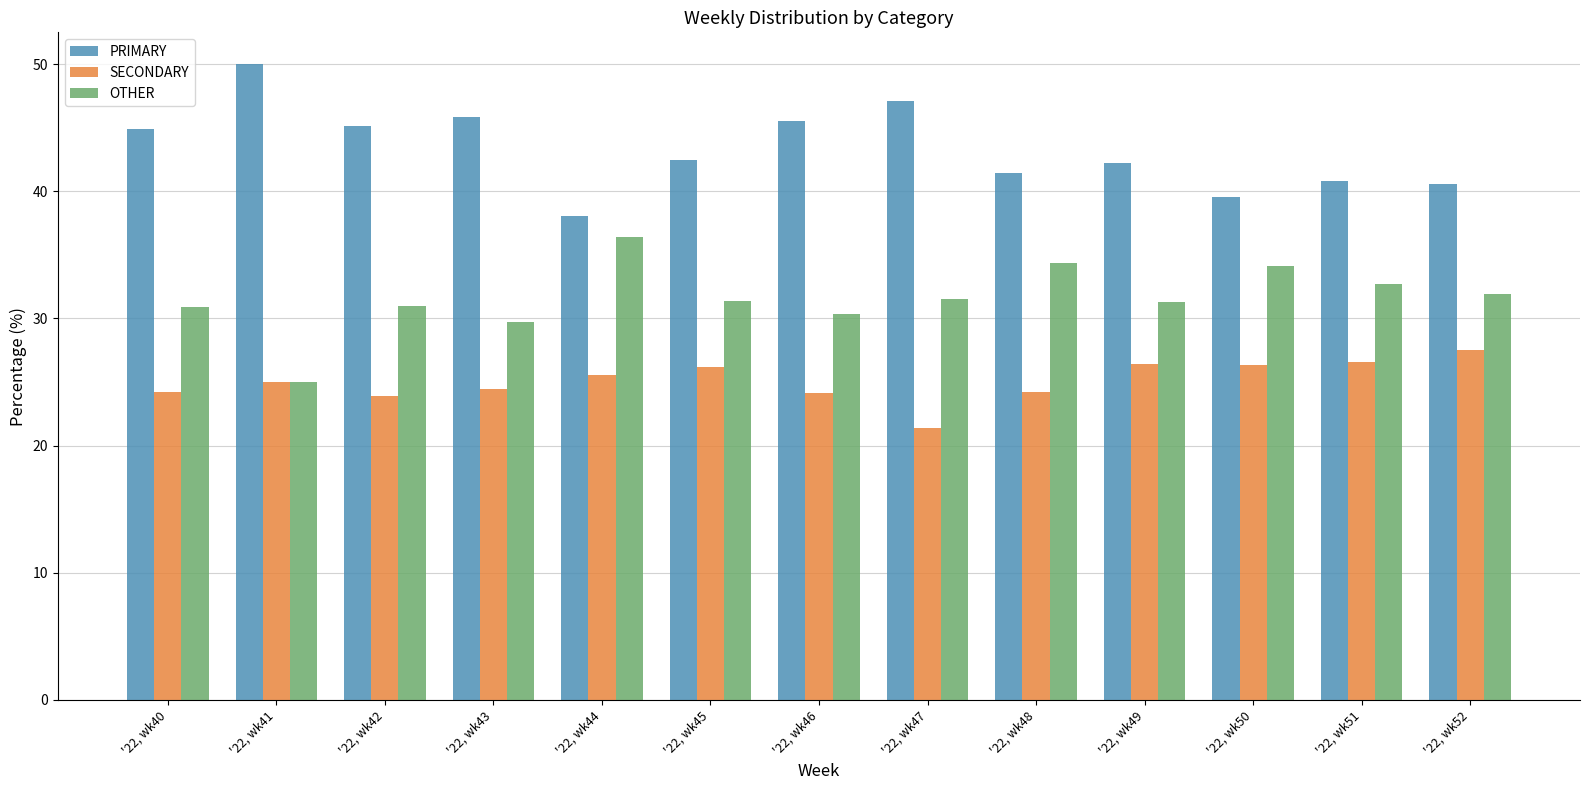

Which series changed the most between '22, wk41 and '22, wk45?

PRIMARY